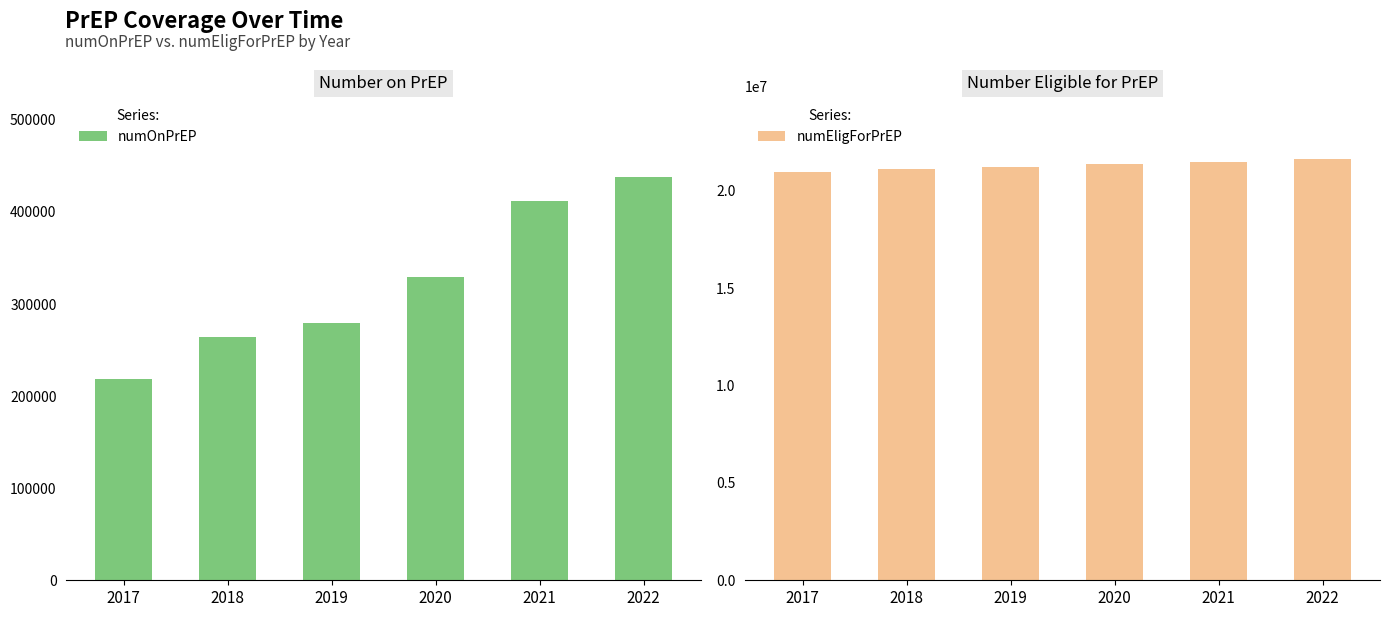

Reading right to left, transcribe all the data shown in this chart.

numOnPrEP: 438014	412241	329654	279627	263942	218926
numEligForPrEP: 21607013	21478873	21350991	21222879	21098663	20975100